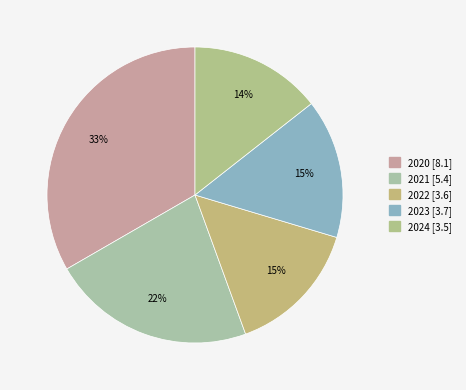

How many segments does this pie chart have?

5